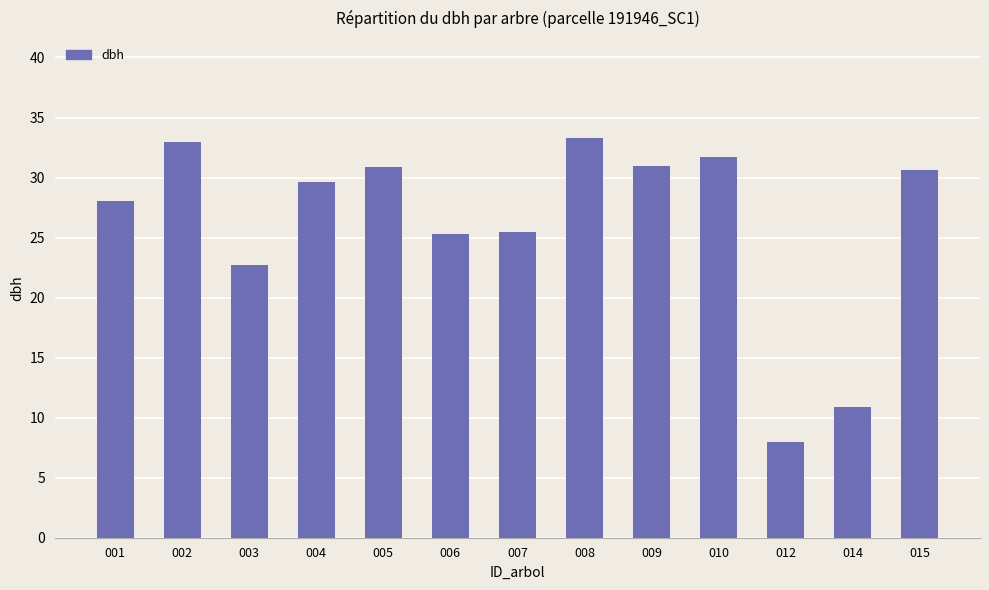

What is the value of the 1st bar from the left?

28.1